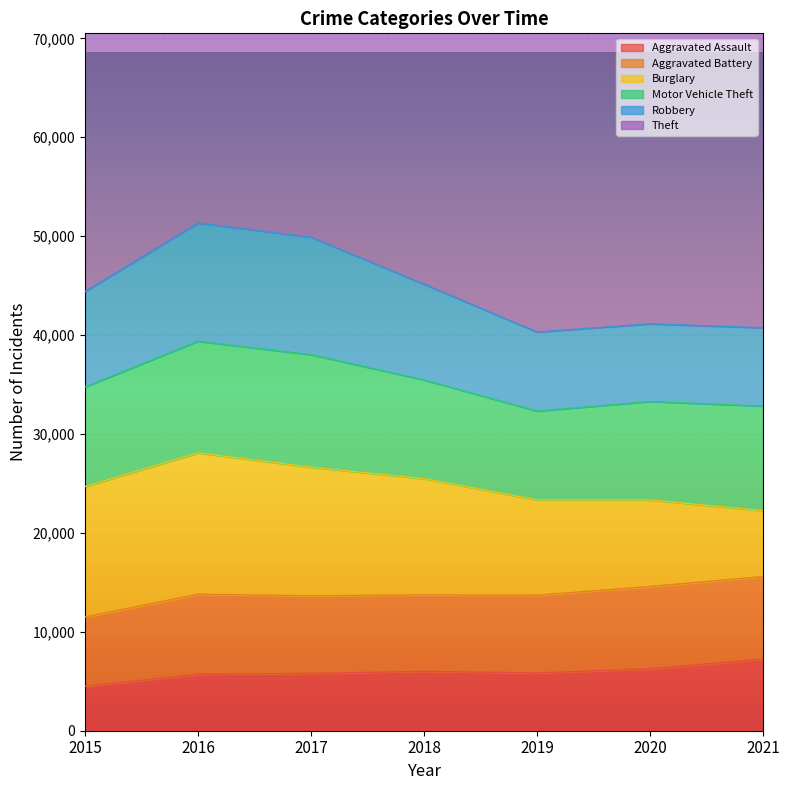

At which category does Motor Vehicle Theft reach its first local peak?

2017